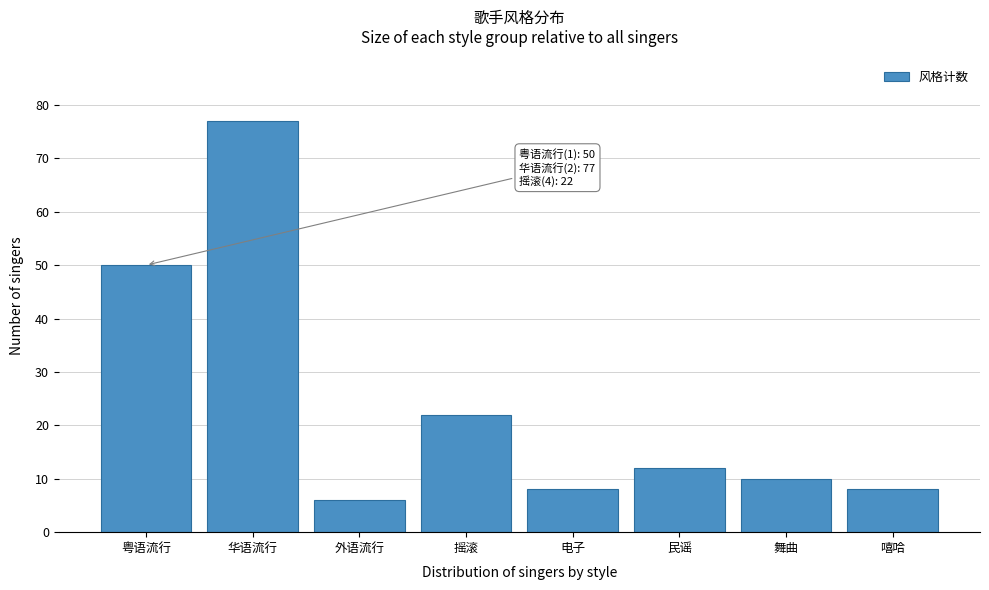

Reading left to right, extract all data points from this chart.

粤语流行=50	华语流行=77	外语流行=6	摇滚=22	电子=8	民谣=12	舞曲=10	嘻哈=8